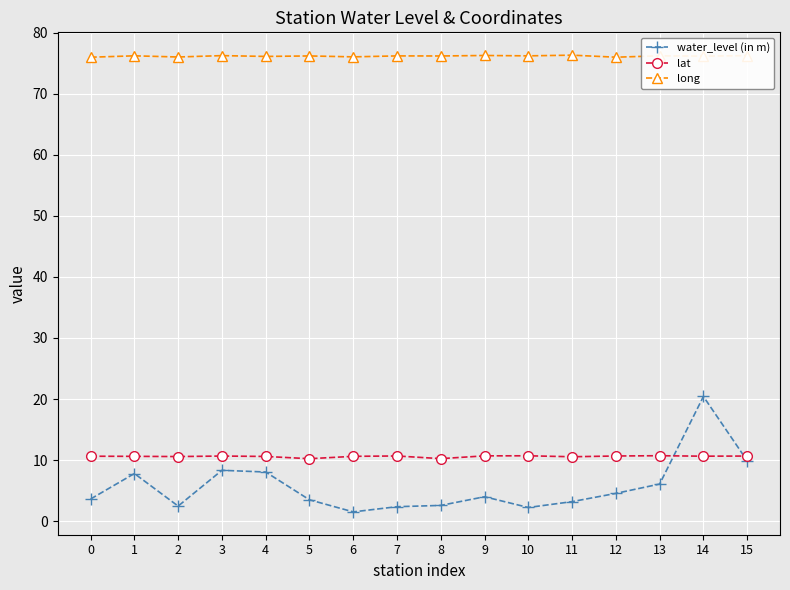

Rank the series by their maximum value, from lowest to highest.

lat, water_level (in m), long